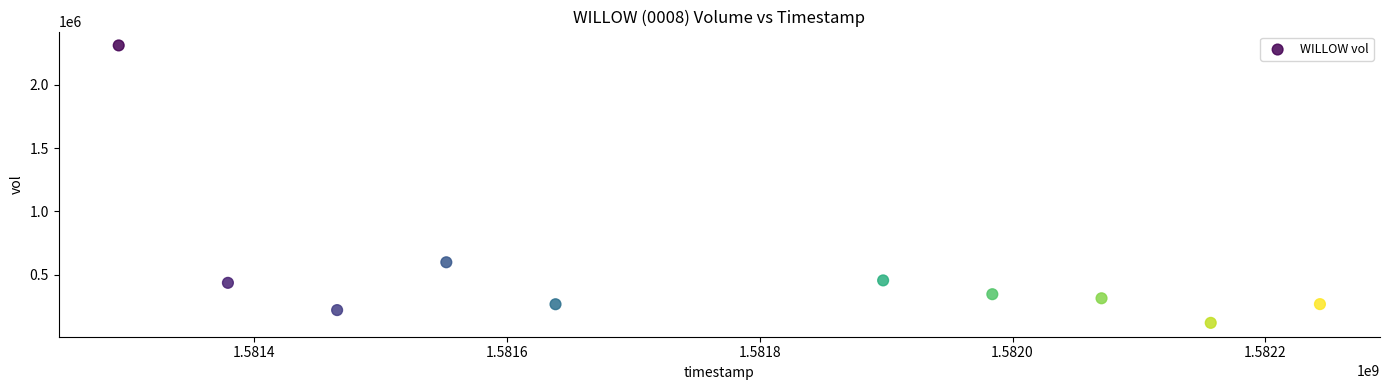

What Y value in the scatter plot is closest to 1215950?

598200